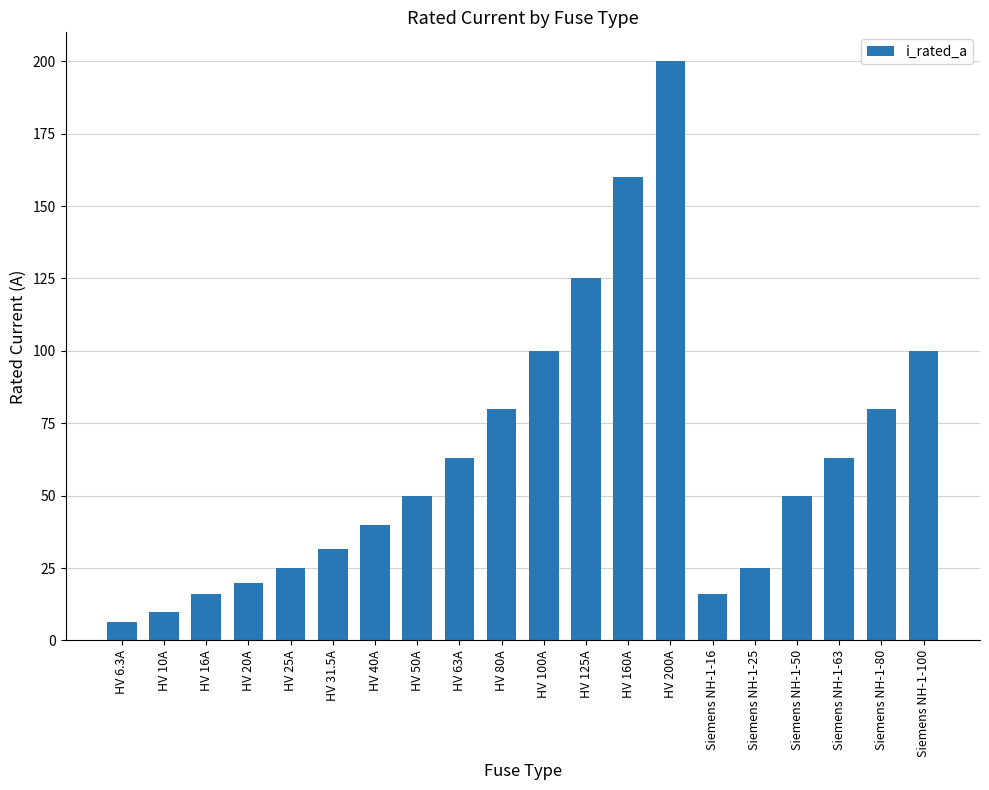

What is the value of the 4th bar from the left?

20.0